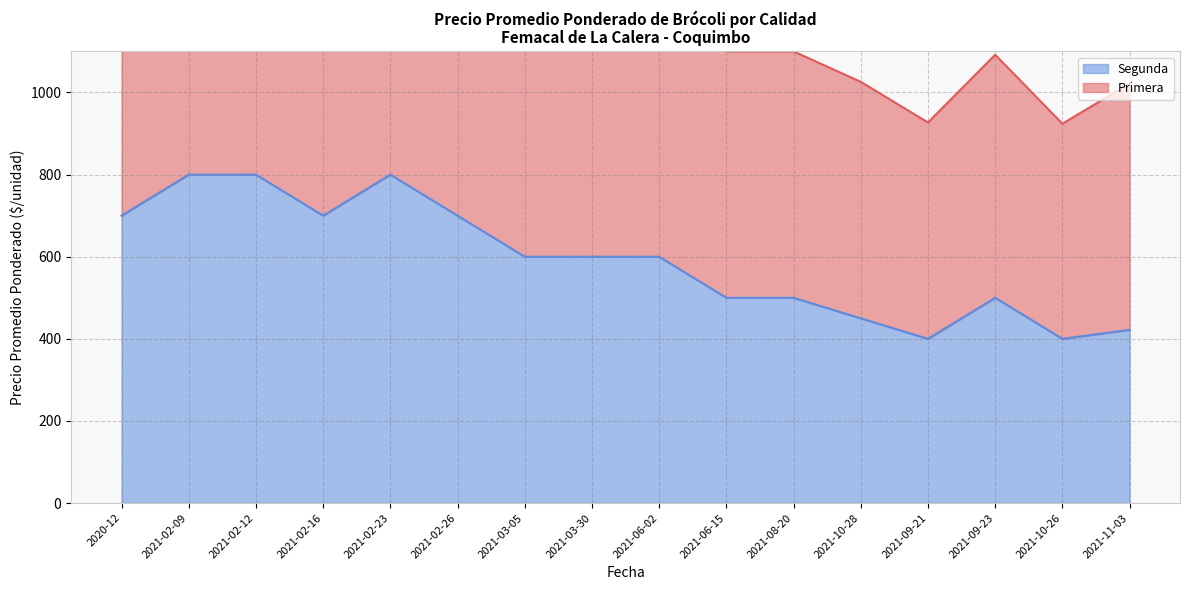

Which label corresponds to the smallest value in the chart?

2021-09-21